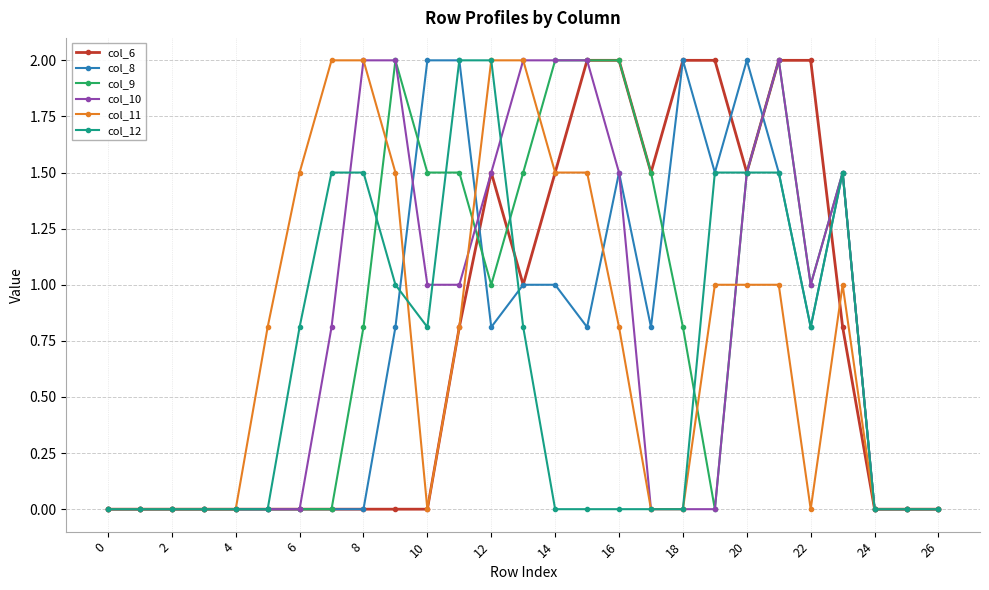

What is the greatest value displayed?

2.0